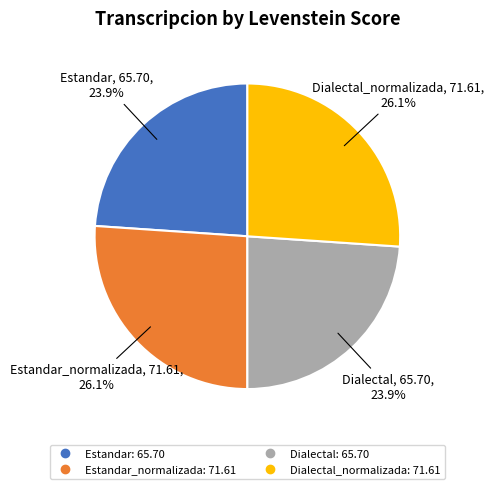

Is there any slice that represents more than half of the pie?

No